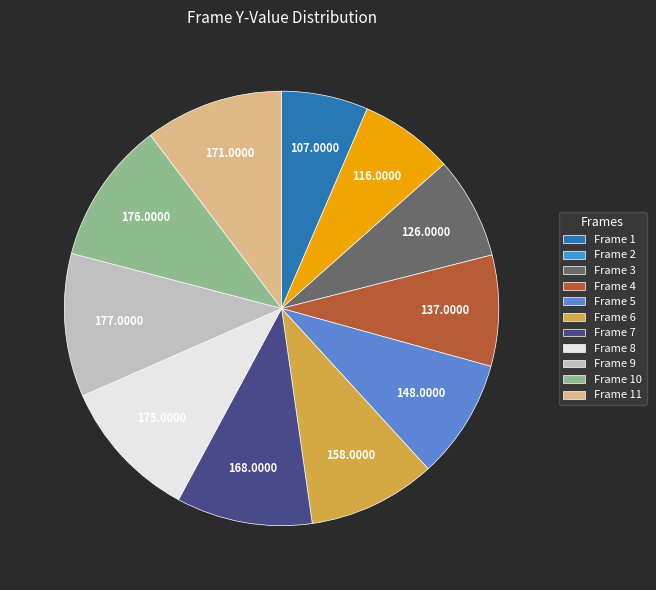

Does any single category account for the majority?

No